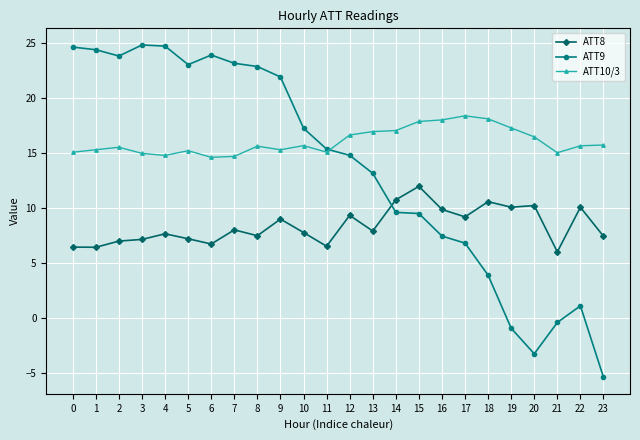

Is this an area chart (filled region under the line)?

No